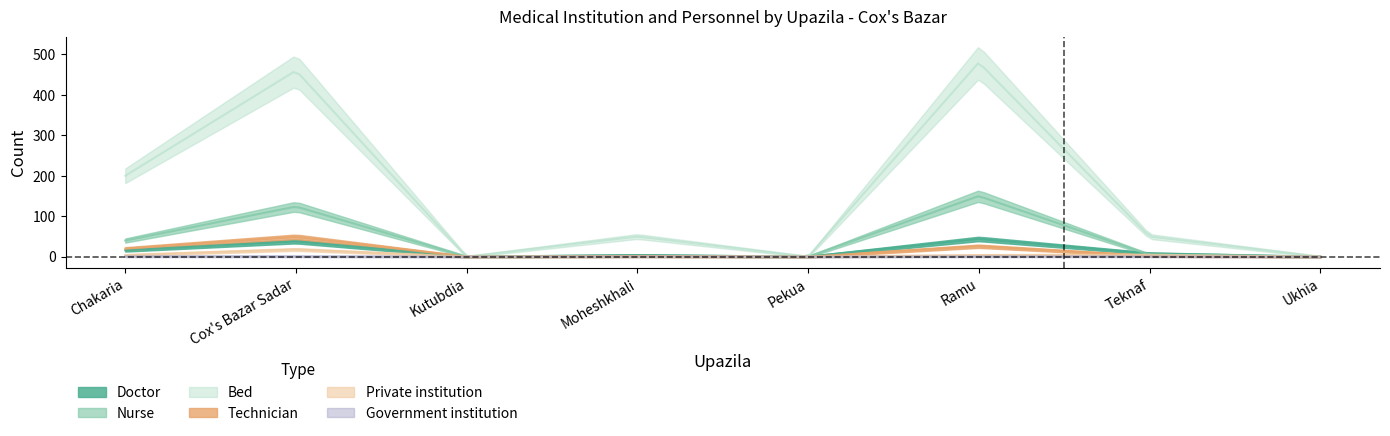

True or false: Bed has more than 0 points higher than both neighbors.

True